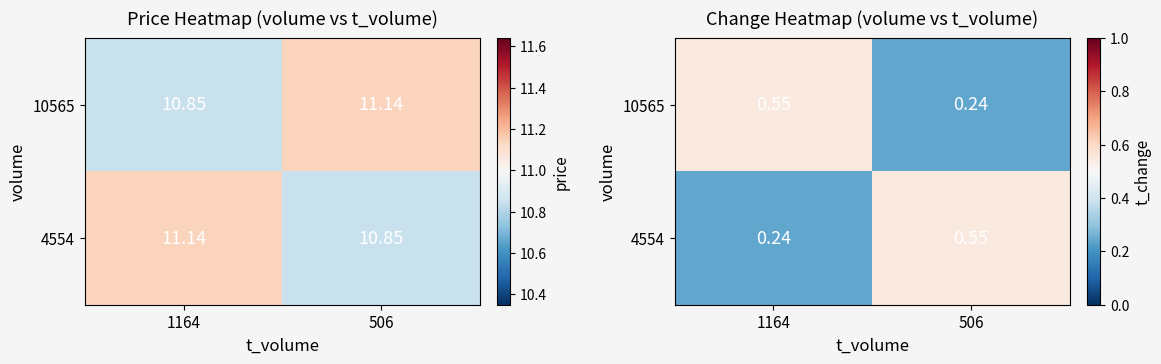

The value of 10565 at 506 is 0.2. True or false?

True